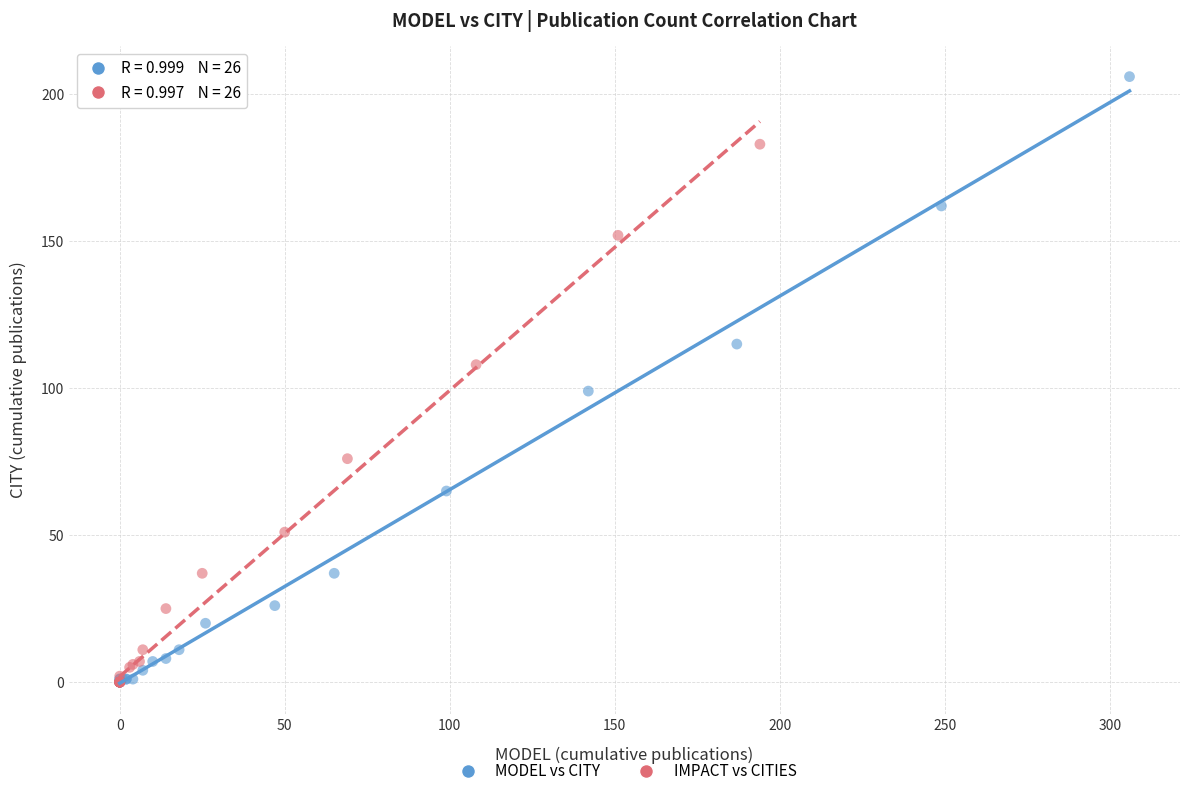

Which series has the largest Y range (max minus min)?

MODEL vs CITY